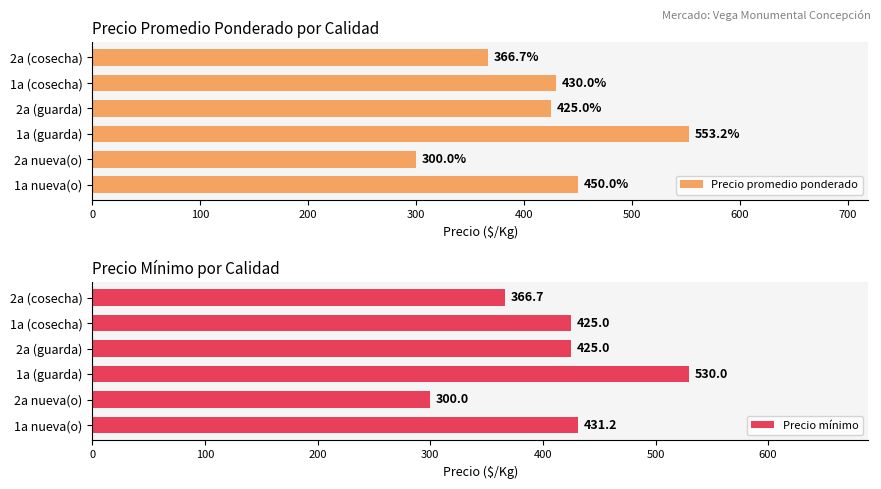

Reading left to right, transcribe all the data shown in this chart.

Precio promedio ponderado: 450.0	300.0	553.2	425.0	430.0	366.7
Precio mínimo: 431.2	300.0	530.0	425.0	425.0	366.7